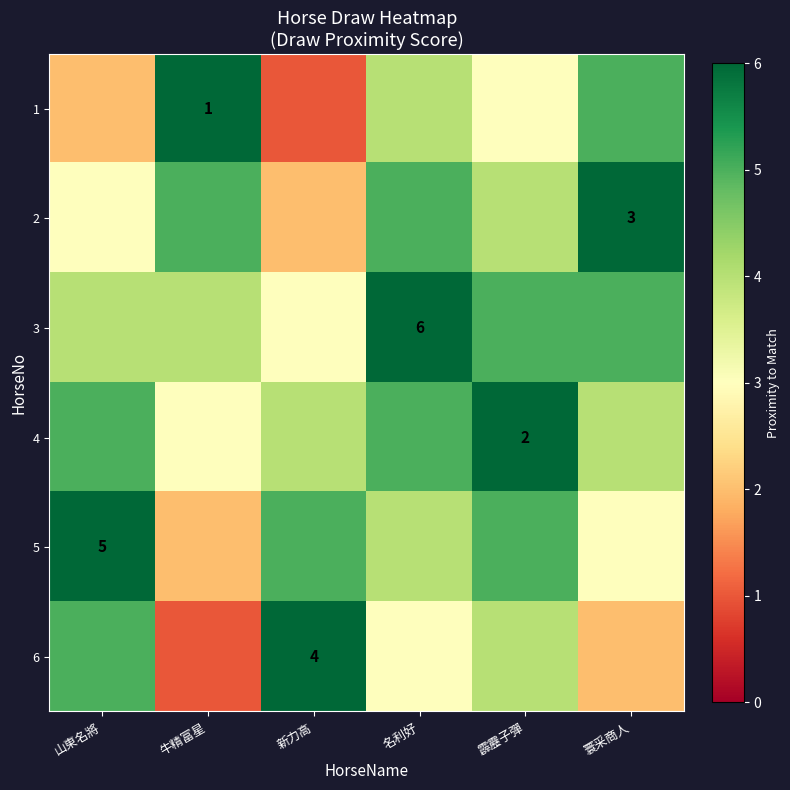

At which category is the sum across all series the highest?

名利好